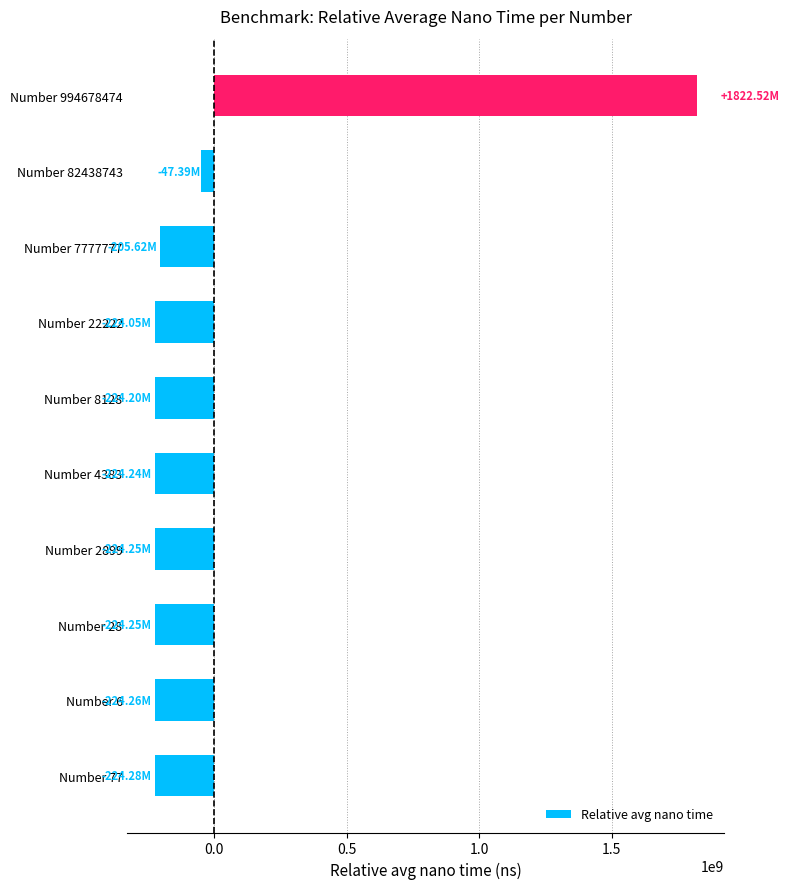

Between Number 994678474 and Number 4383, which is larger?

Number 994678474